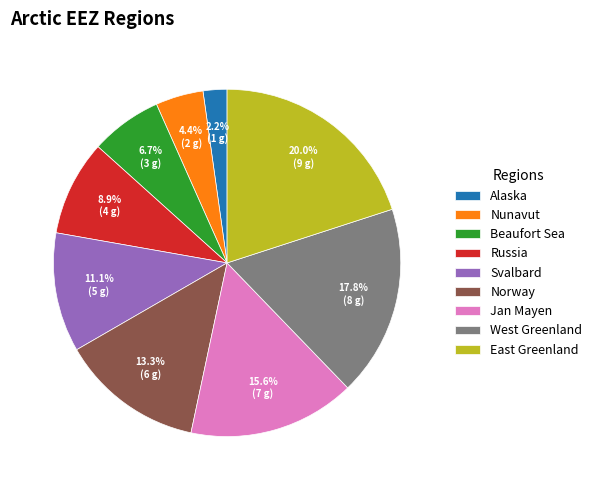

To the nearest percent, what percentage of the pie is Nunavut?

4%